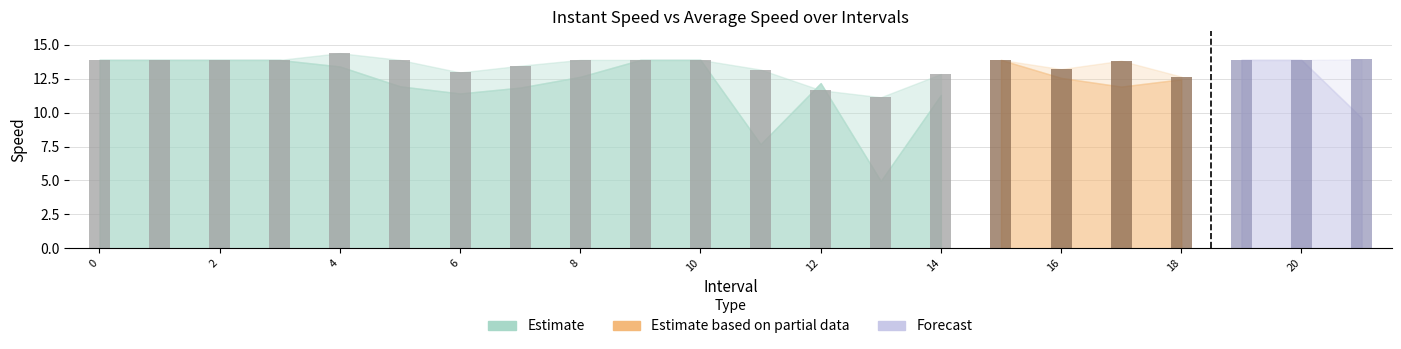

Which series changed the most between 7.0 and 8?

avgspeed